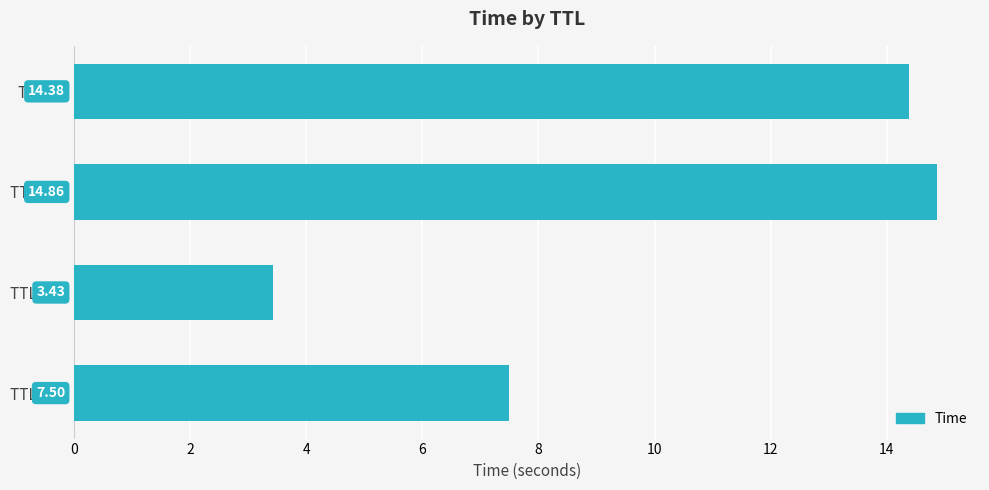

Between TTL = 32 and TTL = 31, which is larger?

TTL = 32